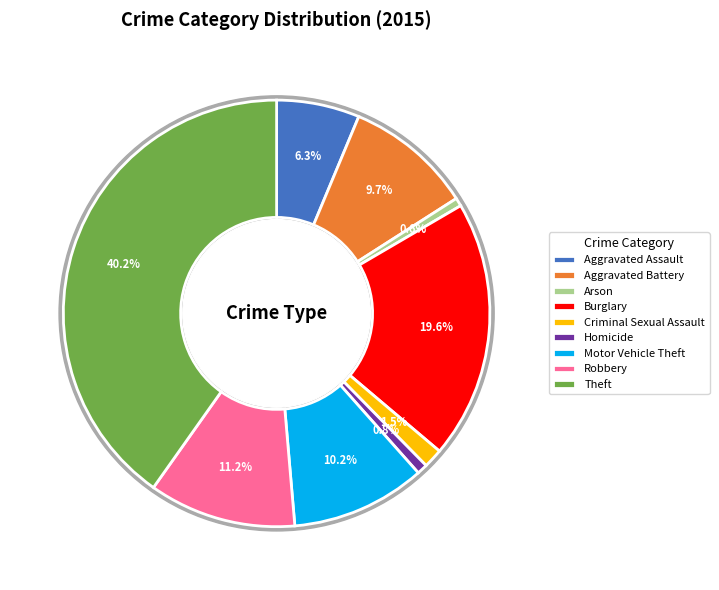

Is the sum of Homicide and Aggravated Battery greater than half?

No